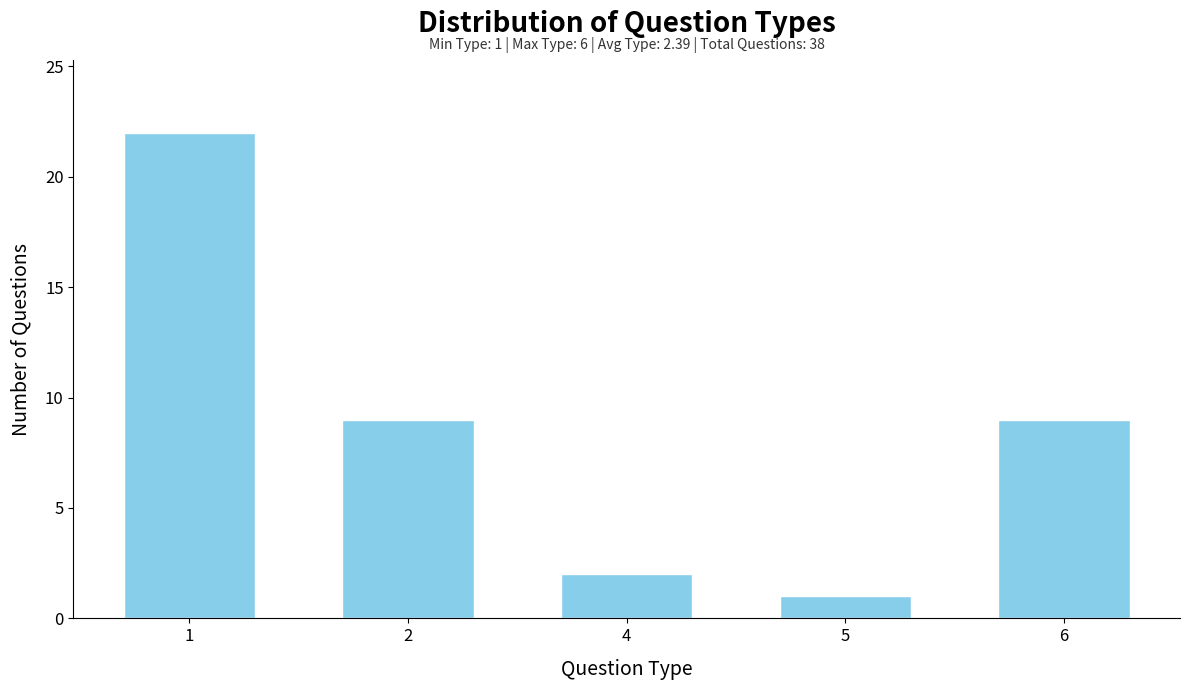

Reading left to right, list all the values displayed in this chart.

1=22	2=9	4=2	5=1	6=9